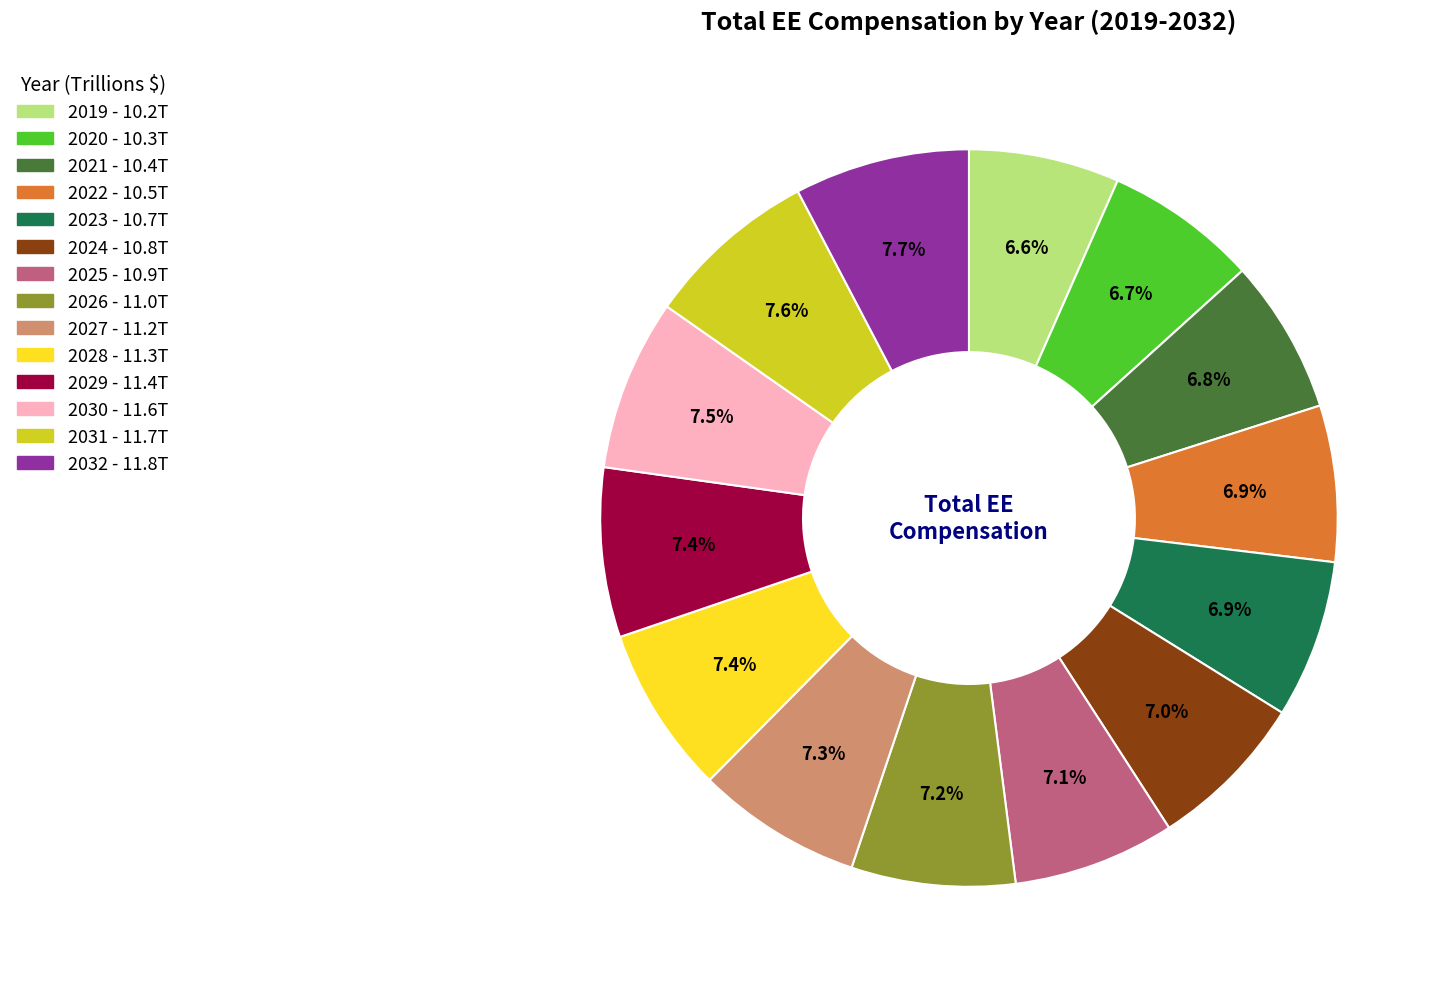

Is it true that 2029 is 18% of the pie?

False